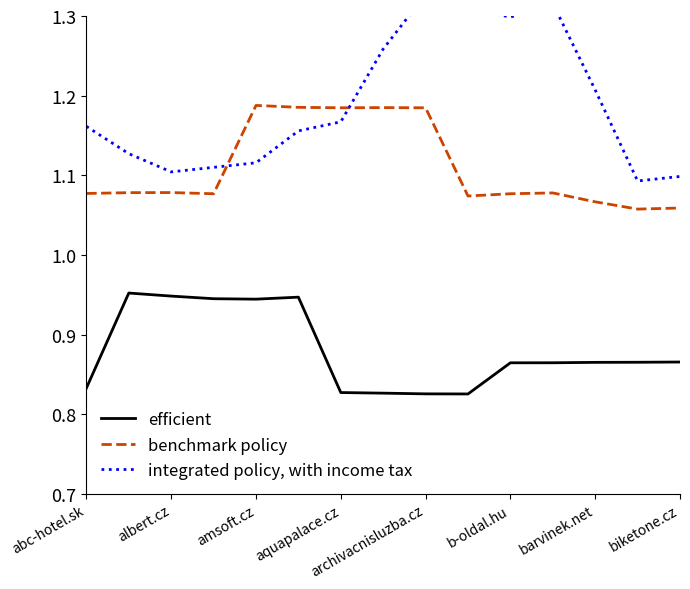

Which series has the widest spread of values?

integrated policy, with income tax